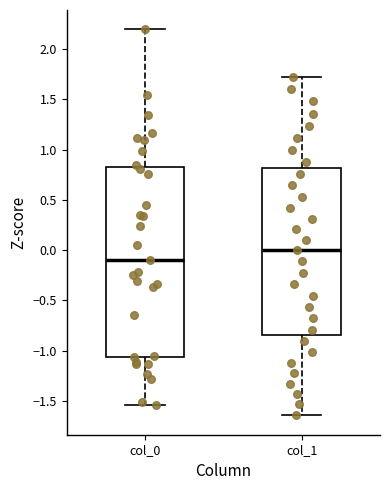

Comparing the boxes themselves (not the whiskers), which one is the tallest?

col_0